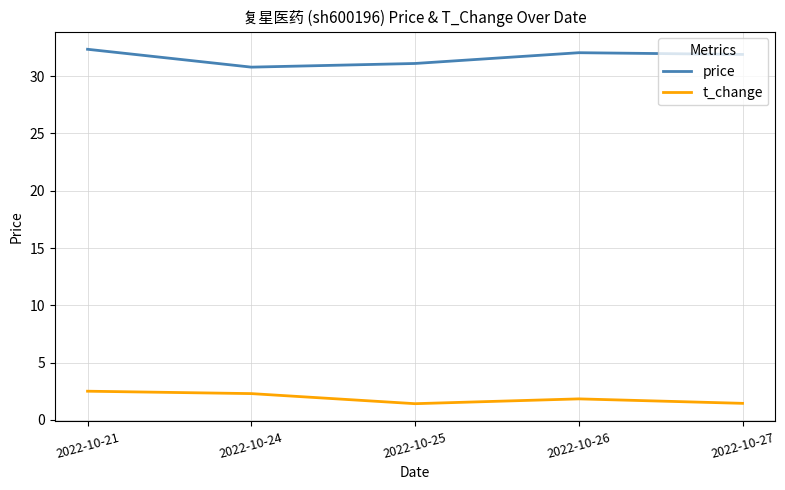

True or false: t_change has a value of 2.5 at 2022-10-21.

True